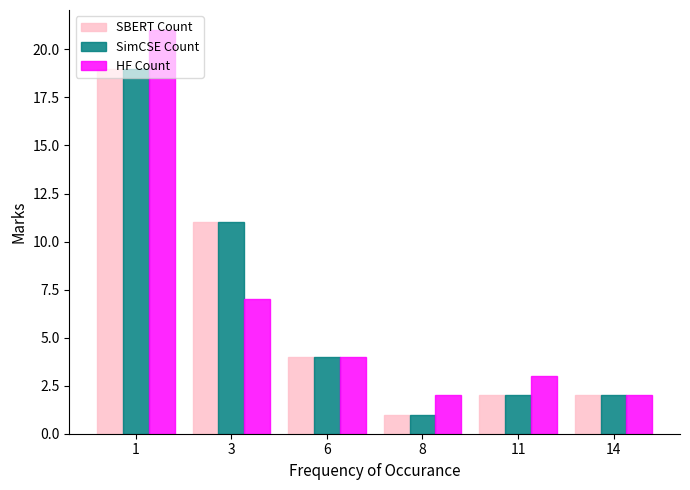

Where is SimCSE Count nearest to the value 10?

3